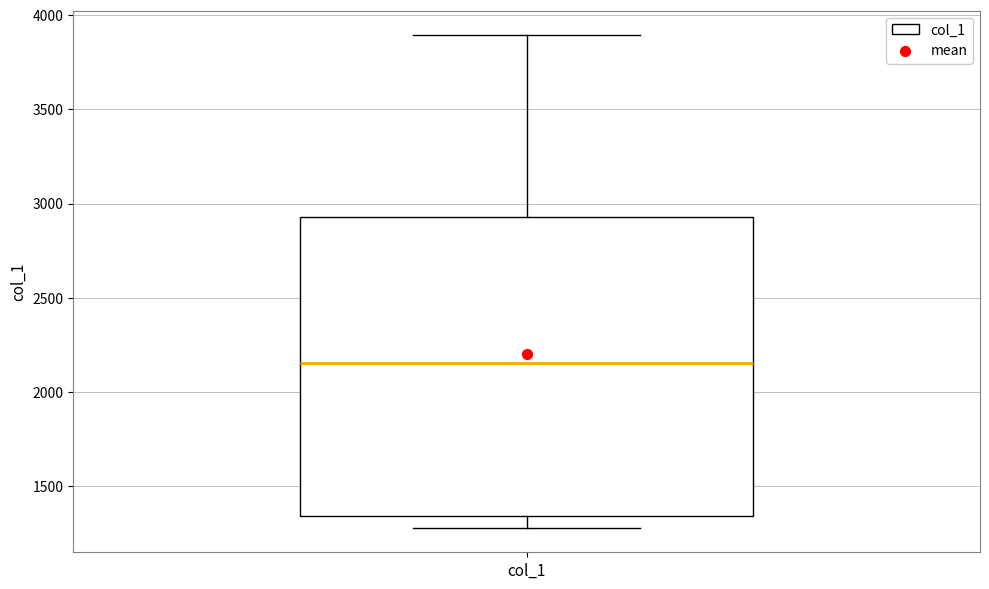

Read this box plot against the y-axis: the position of the median line, the range covered by the box, and the ends of both whiskers. The values are not printed on the chart, so give them approximately, as read against the axis.

median 2150, box 1350 to 2950, whiskers 1300 to 3900